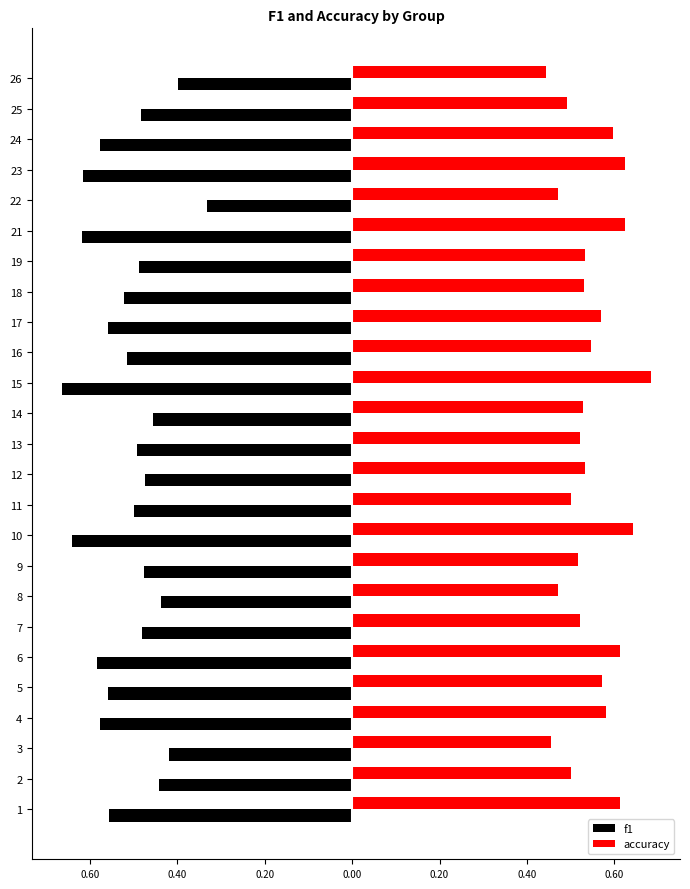

What are all the series names shown in the legend?

f1, accuracy